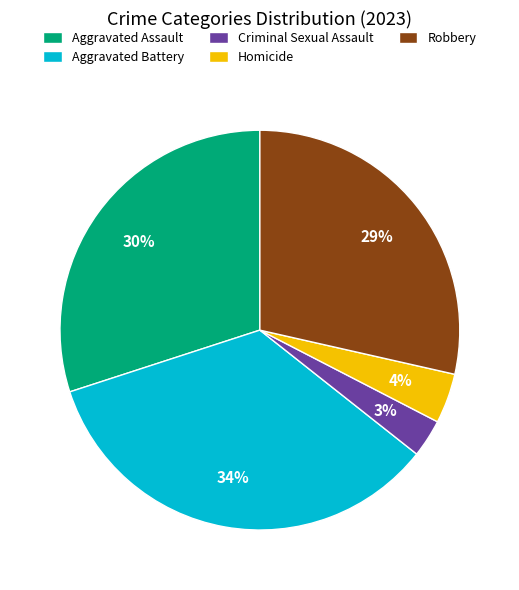

To the nearest percent, what is the difference between the Aggravated Battery and Criminal Sexual Assault slice percentages?

31%